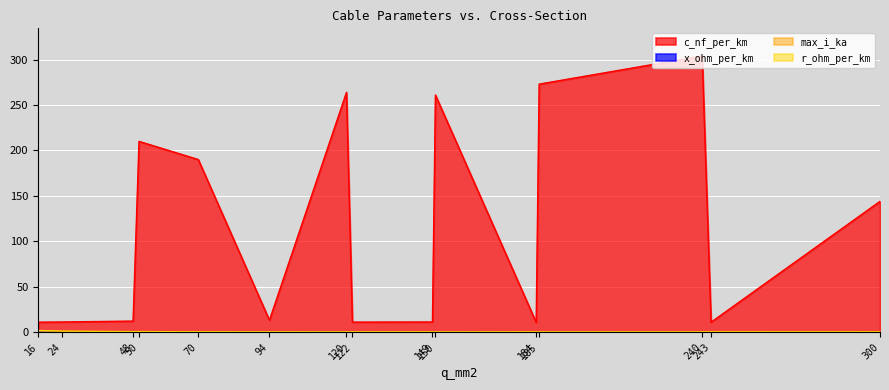

True or false: c_nf_per_km and x_ohm_per_km intersect in this chart.

False